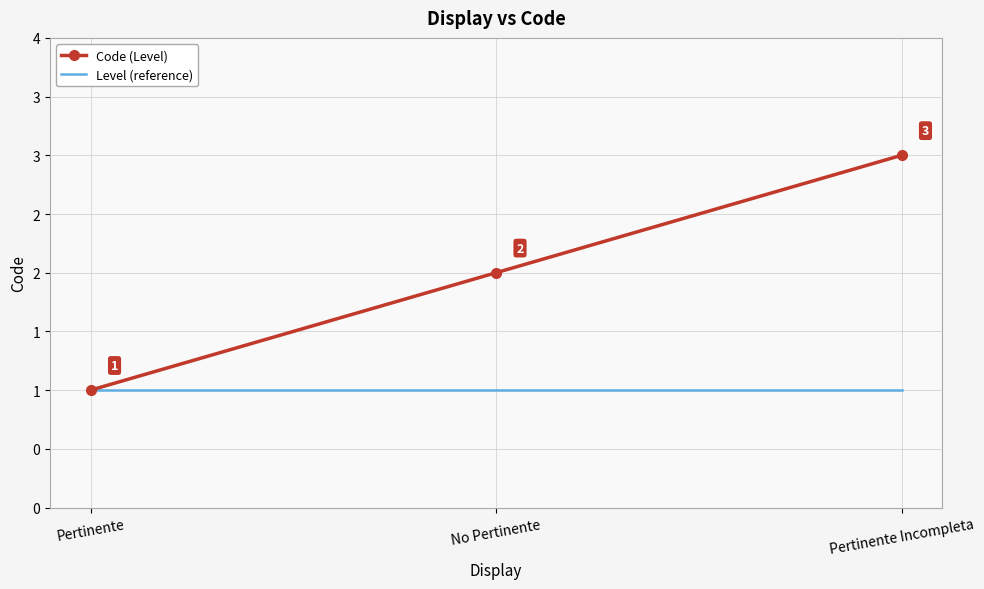

The value of Level (reference) at Pertinente is 1. True or false?

True